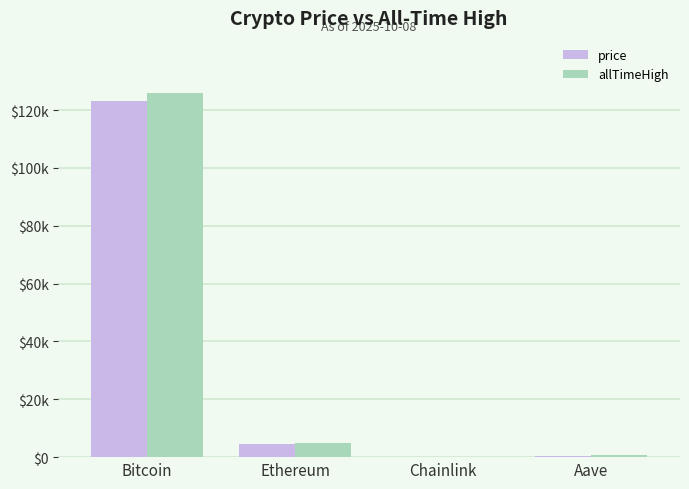

Are the bars horizontal?

No